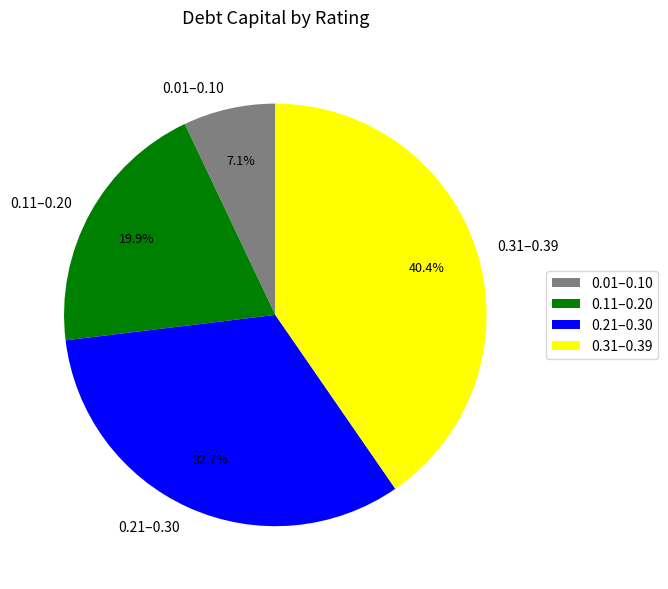

How many segments does this pie chart have?

4